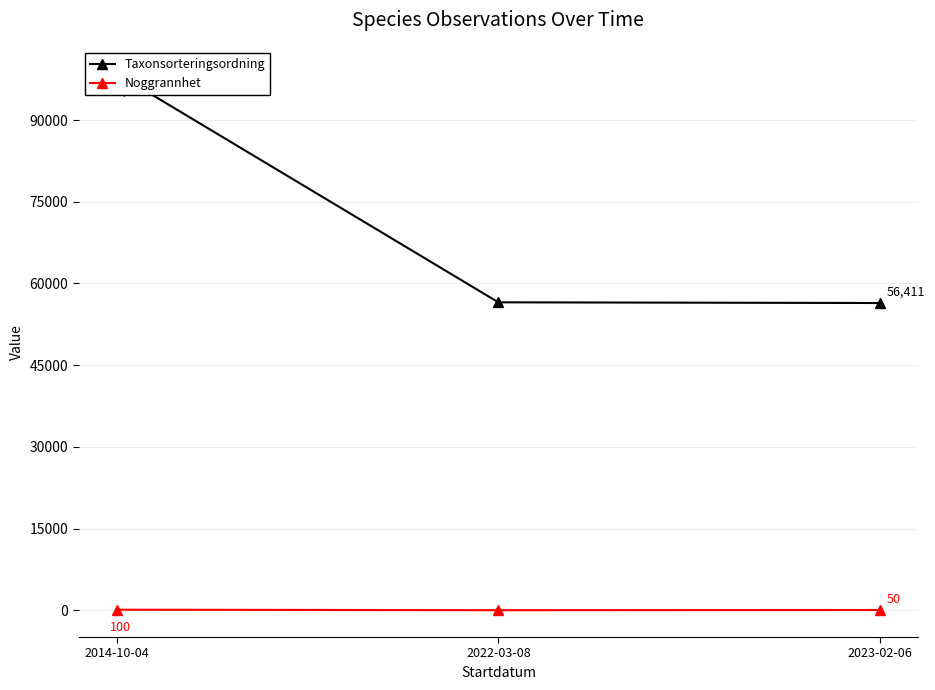

Is it true that Noggrannhet equals 160 at 2014-10-04?

False